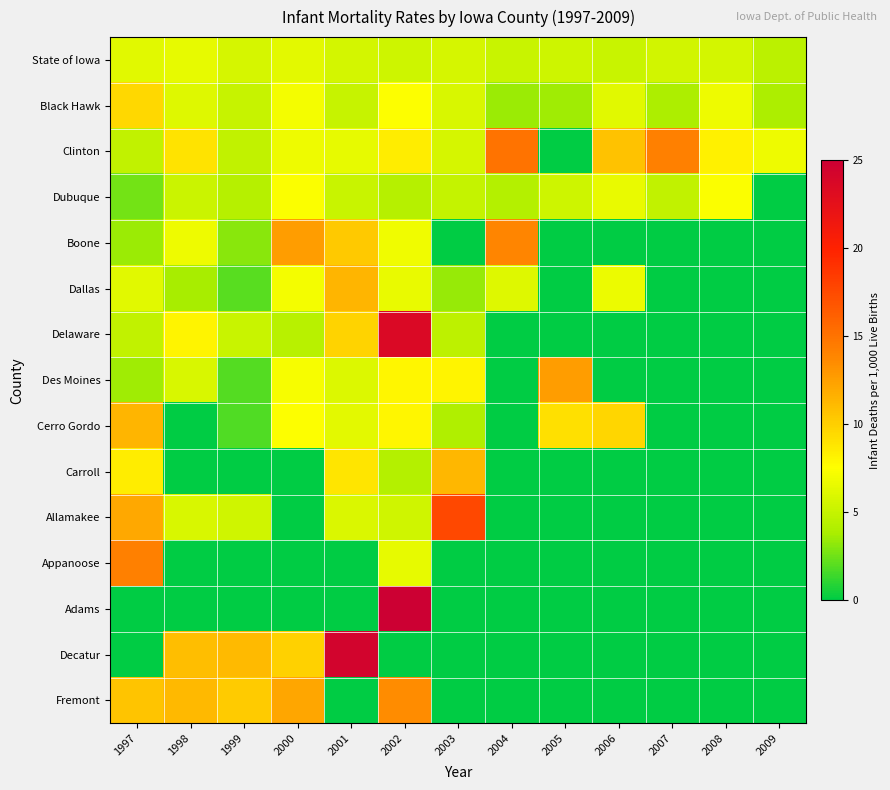

Reading left to right, what are all the values shown in this chart?

State of Iowa: 1997=6.2	1998=6.5	1999=5.7	2000=6.3	2001=5.6	2002=5.3	2003=5.7	2004=5.1	2005=5.3	2006=5.1	2007=5.5	2008=5.6	2009=4.5
Black Hawk: 1997=9.5	1998=6.1	1999=5.0	2000=7.1	2001=5.0	2002=7.5	2003=5.8	2004=3.5	2005=3.6	2006=6.2	2007=4.0	2008=6.8	2009=4.0
Clinton: 1997=4.8	1998=8.9	1999=4.8	2000=6.8	2001=6.5	2002=8.4	2003=5.7	2004=15.0	2005=0.0	2006=10.7	2007=14.2	2008=8.3	2009=6.8
Dubuque: 1997=2.6	1998=5.2	1999=4.3	2000=7.4	2001=5.1	2002=4.3	2003=4.9	2004=4.2	2005=5.3	2006=6.6	2007=4.8	2008=7.4	2009=0.0
Boone: 1997=3.5	1998=6.8	1999=3.1	2000=12.6	2001=10.3	2002=6.9	2003=0.0	2004=13.9	2005=0.0	2006=0.0	2007=0.0	2008=0.0	2009=0.0
Dallas: 1997=6.2	1998=3.8	1999=2.0	2000=7.1	2001=11.4	2002=6.6	2003=3.4	2004=6.1	2005=0.0	2006=6.7	2007=0.0	2008=0.0	2009=0.0
Delaware: 1997=4.8	1998=8.1	1999=5.1	2000=4.4	2001=9.8	2002=23.6	2003=4.6	2004=0.0	2005=0.0	2006=0.0	2007=0.0	2008=0.0	2009=0.0
Des Moines: 1997=3.6	1998=5.8	1999=1.9	2000=7.2	2001=6.0	2002=8.0	2003=8.1	2004=0.0	2005=12.6	2006=0.0	2007=0.0	2008=0.0	2009=0.0
Cerro Gordo: 1997=11.4	1998=0.0	1999=1.8	2000=7.5	2001=6.3	2002=8.0	2003=4.1	2004=0.0	2005=9.1	2006=9.6	2007=0.0	2008=0.0	2009=0.0
Carroll: 1997=8.4	1998=0.0	1999=0.0	2000=0.0	2001=8.8	2002=4.2	2003=11.3	2004=0.0	2005=0.0	2006=0.0	2007=0.0	2008=0.0	2009=0.0
Allamakee: 1997=12.1	1998=5.8	1999=5.4	2000=0.0	2001=5.9	2002=5.4	2003=17.6	2004=0.0	2005=0.0	2006=0.0	2007=0.0	2008=0.0	2009=0.0
Appanoose: 1997=14.2	1998=0.0	1999=0.0	2000=0.0	2001=0.0	2002=6.5	2003=0.0	2004=0.0	2005=0.0	2006=0.0	2007=0.0	2008=0.0	2009=0.0
Adams: 1997=0.0	1998=0.0	1999=0.0	2000=0.0	2001=0.0	2002=40.8	2003=0.0	2004=0.0	2005=0.0	2006=0.0	2007=0.0	2008=0.0	2009=0.0
Decatur: 1997=0.0	1998=10.9	1999=11.1	2000=9.9	2001=24.4	2002=0.0	2003=0.0	2004=0.0	2005=0.0	2006=0.0	2007=0.0	2008=0.0	2009=0.0
Fremont: 1997=10.6	1998=11.2	1999=10.2	2000=12.2	2001=0.0	2002=13.5	2003=0.0	2004=0.0	2005=0.0	2006=0.0	2007=0.0	2008=0.0	2009=0.0